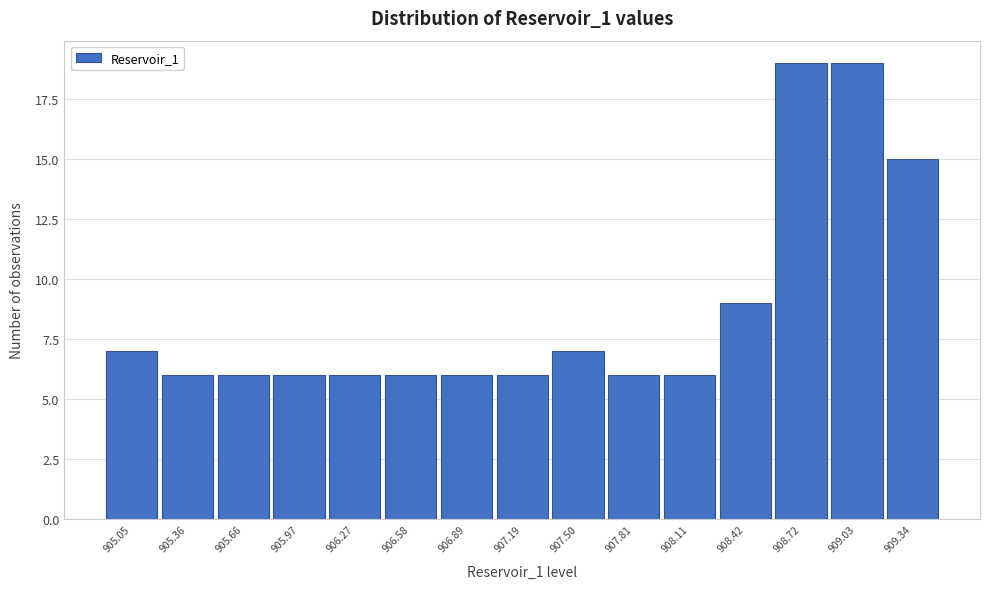

Reading right to left, list all the values displayed in this chart.

15	19	19	9	6	6	7	6	6	6	6	6	6	6	7